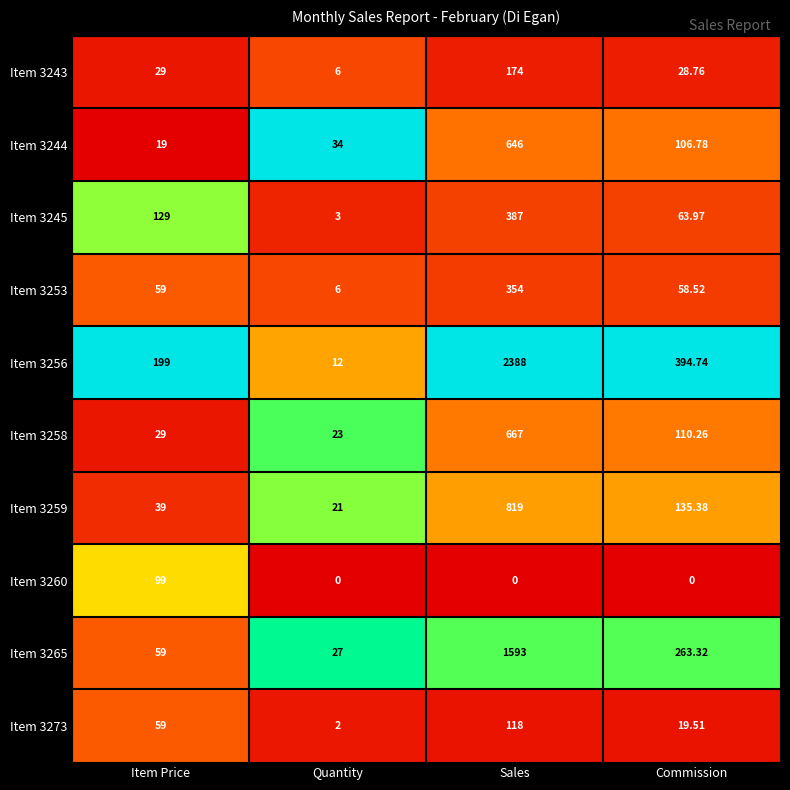

At which label is Item 3253 closest to 180?

Item Price